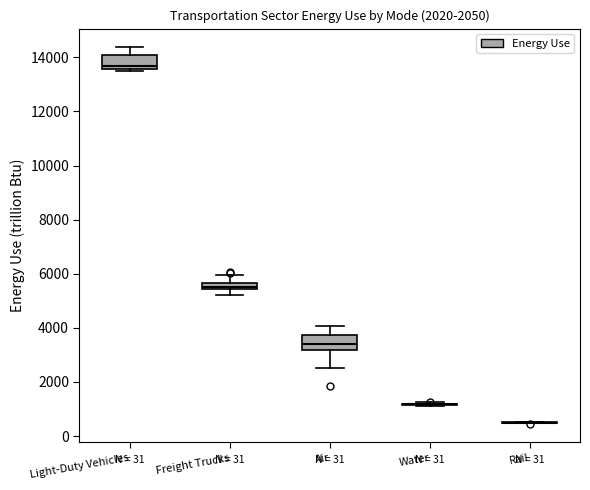

Where is the lower edge of the box for Light-Duty Vehicles on the y-axis? The values are not printed on the chart, so give them approximately, as read against the axis.

13600